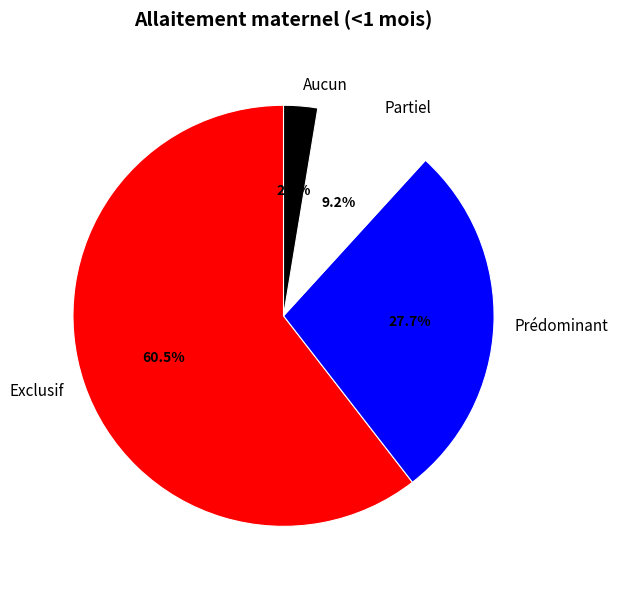

How much of the chart is everything except Exclusif?

39.5%